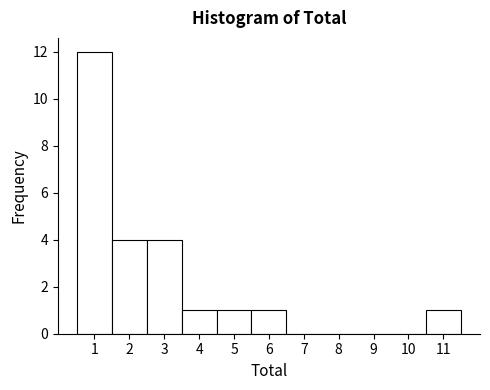

Reading left to right, list every bar in this chart as the range it spans on the x-axis followed by its height. The values are not printed on the chart, so give them approximately, as read against the axis.

0.5 to 1.5: 12
1.5 to 2.5: 4
2.5 to 3.5: 4
3.5 to 4.5: 1
4.5 to 5.5: 1
5.5 to 6.5: 1
6.5 to 7.5: 0
7.5 to 8.5: 0
8.5 to 9.5: 0
9.5 to 10.5: 0
10.5 to 11.5: 1